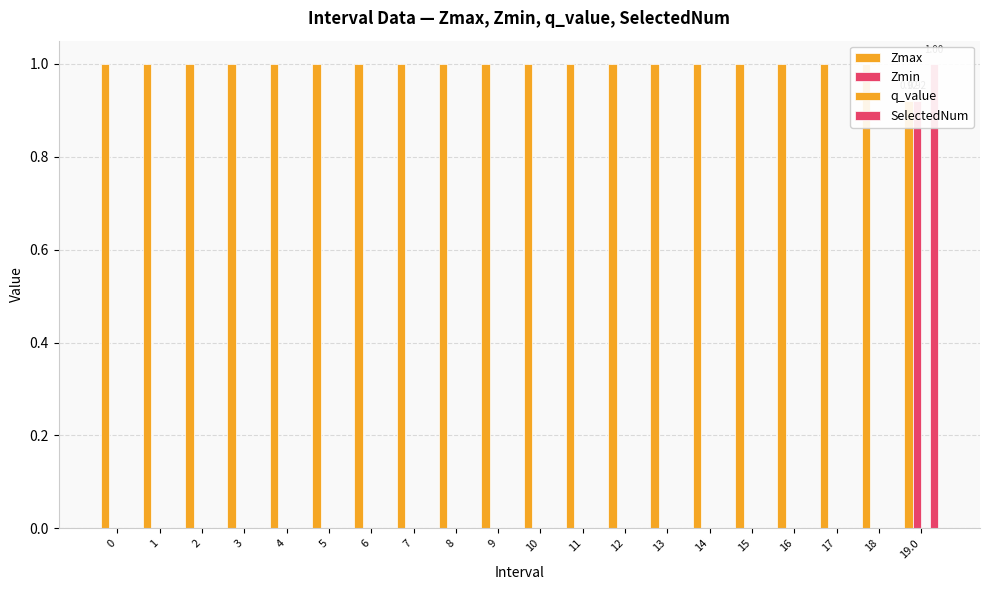

Reading left to right, what are all the values shown in this chart?

Zmax: 0=1.0	1=1.0	2=1.0	3=1.0	4=1.0	5=1.0	6=1.0	7=1.0	8=1.0	9=1.0	10=1.0	11=1.0	12=1.0	13=1.0	14=1.0	15=1.0	16=1.0	17=1.0	18=1.0	19.0=0.9
Zmin: 0=0.0	1=0.0	2=0.0	3=0.0	4=0.0	5=0.0	6=0.0	7=0.0	8=0.0	9=0.0	10=0.0	11=0.0	12=0.0	13=0.0	14=0.0	15=0.0	16=0.0	17=0.0	18=0.0	19.0=0.9
q_value: 0=0.0	1=0.0	2=0.0	3=0.0	4=0.0	5=0.0	6=0.0	7=0.0	8=0.0	9=0.0	10=0.0	11=0.0	12=0.0	13=0.0	14=0.0	15=0.0	16=0.0	17=0.0	18=0.0	19.0=0.0
SelectedNum: 0=0.0	1=0.0	2=0.0	3=0.0	4=0.0	5=0.0	6=0.0	7=0.0	8=0.0	9=0.0	10=0.0	11=0.0	12=0.0	13=0.0	14=0.0	15=0.0	16=0.0	17=0.0	18=0.0	19.0=1.0